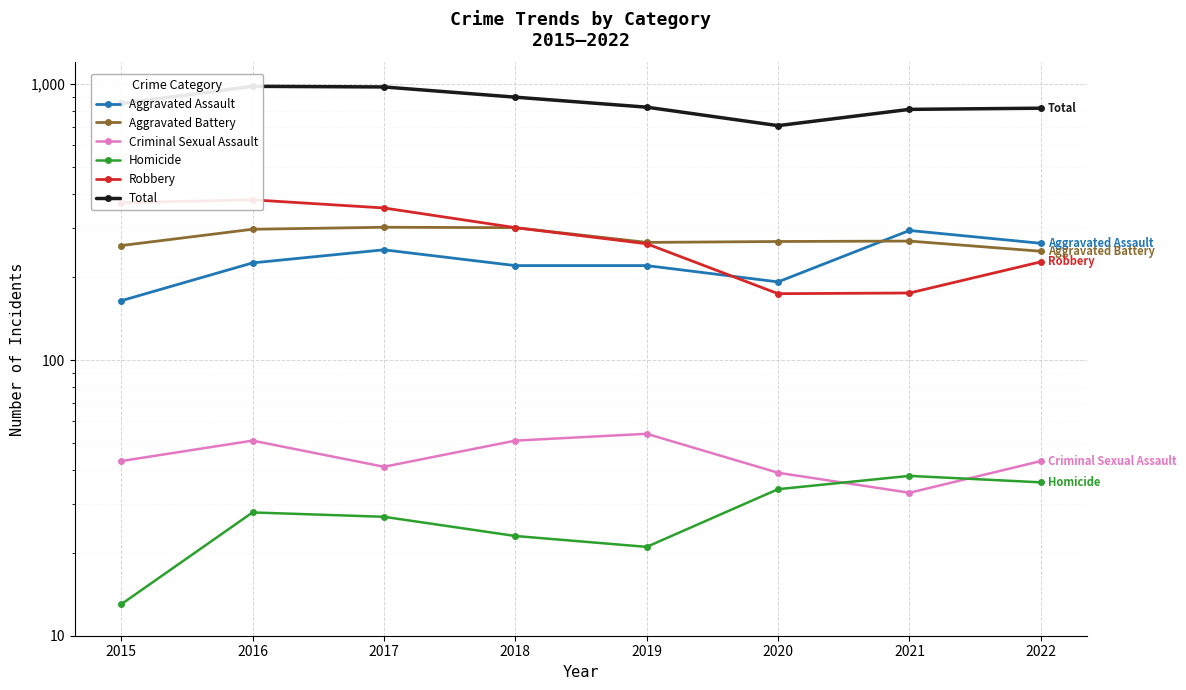

What is the difference between the highest and lowest values at 2020?

674